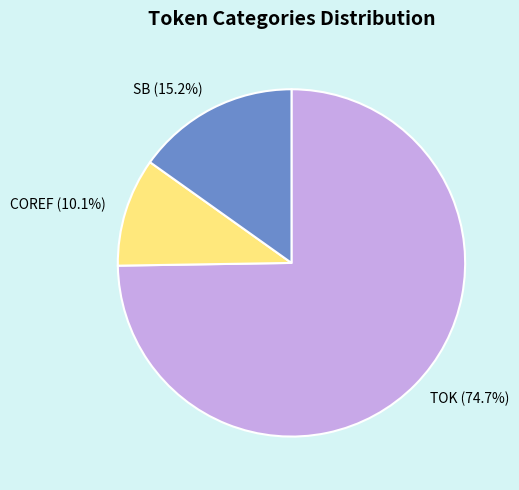

To the nearest percent, what is the average slice percentage?

33%